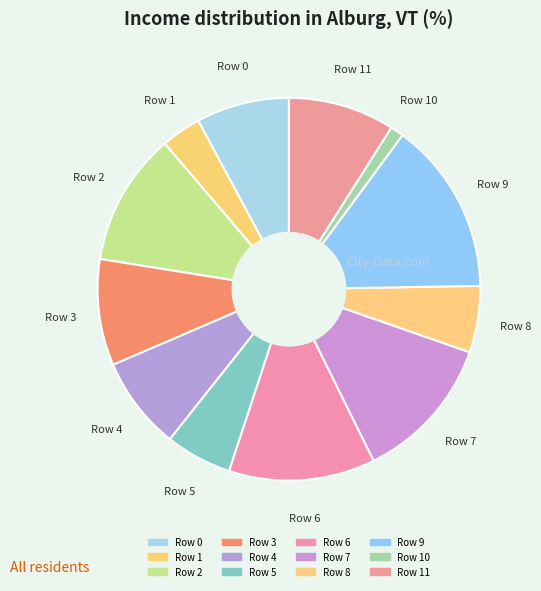

How many segments does this pie chart have?

12